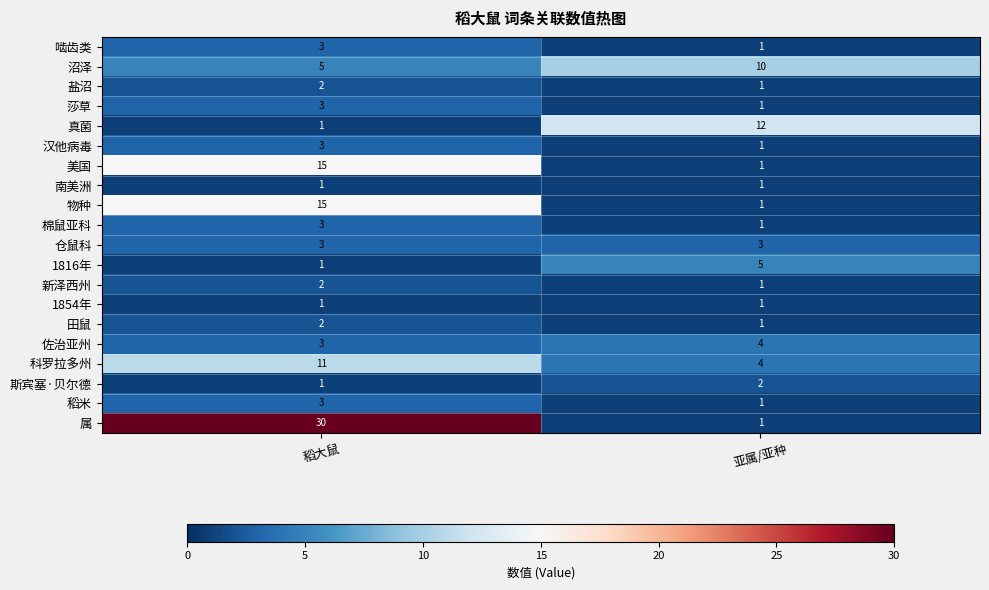

What is the maximum value shown in the chart?

30